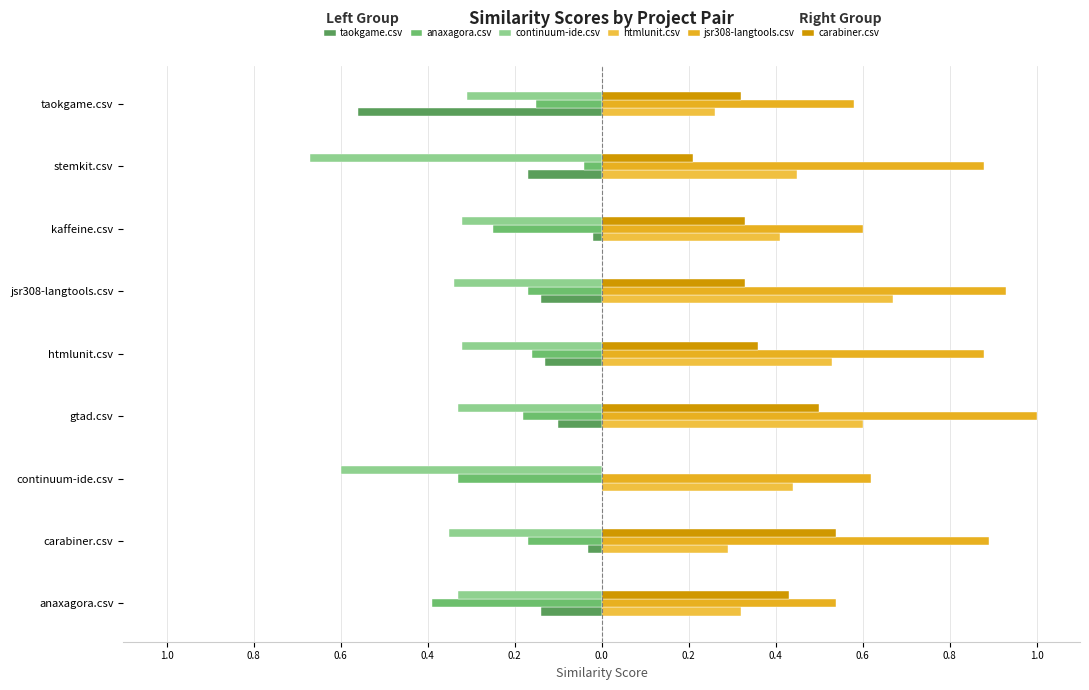

What is the difference between the second highest and second lowest values in the taokgame.csv series?

0.2